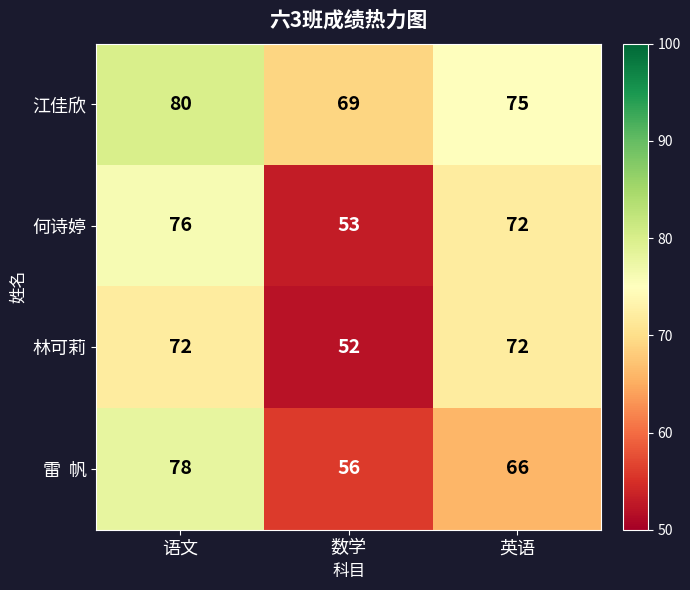

Rank the categories by 何诗婷 value from highest to lowest.

语文, 英语, 数学